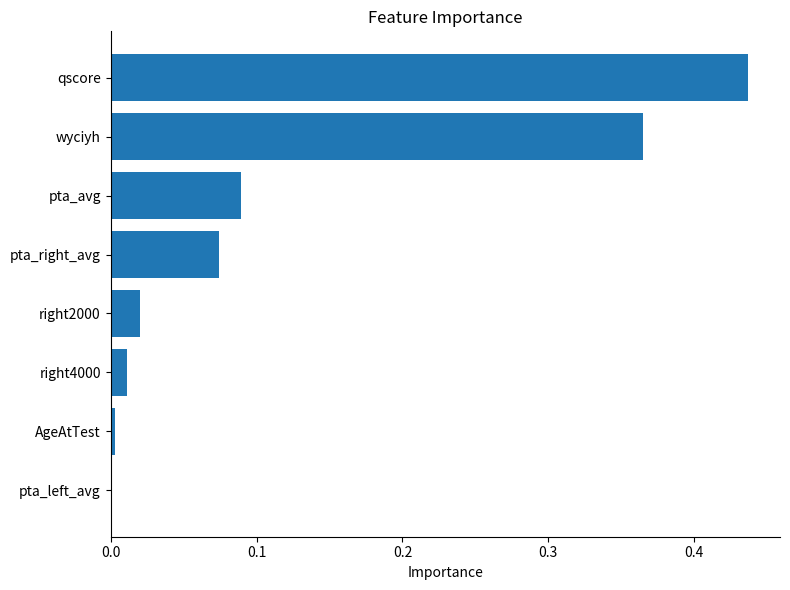

Is it true that the value at pta_right_avg is 0.0?

False